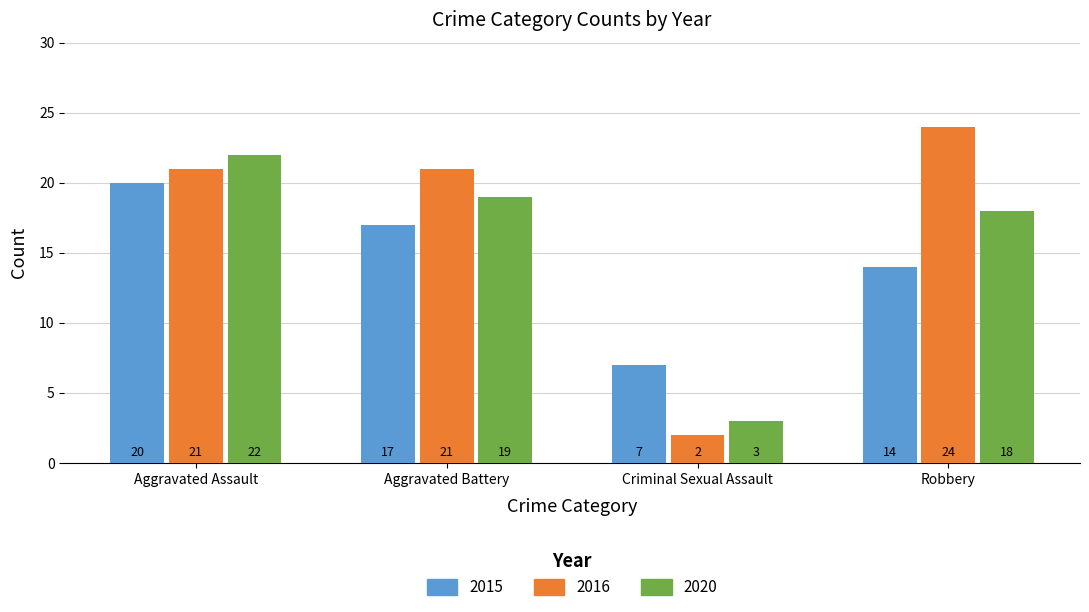

Where does the 2015 series first go above 17?

Aggravated Assault